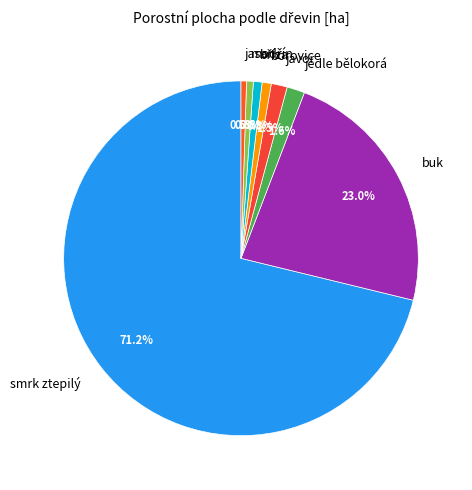

True or false: smrk ztepilý accounts for 71% of the total.

True